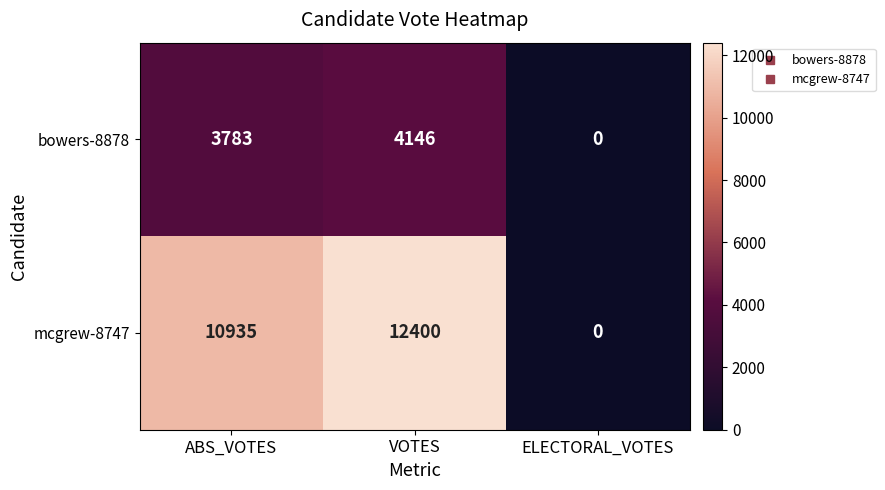

Which series has the widest spread of values?

mcgrew-8747